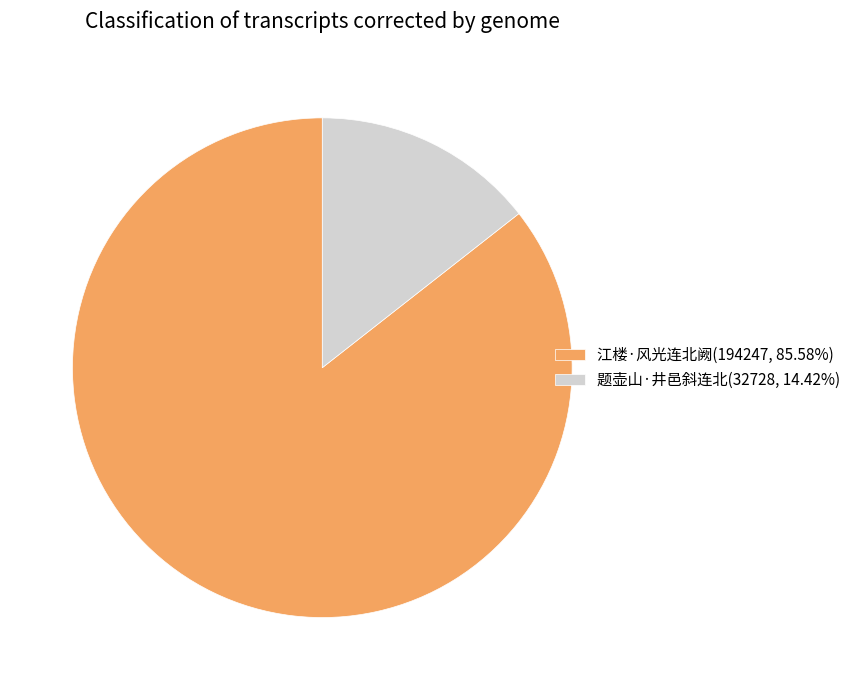

How many segments does this pie chart have?

2